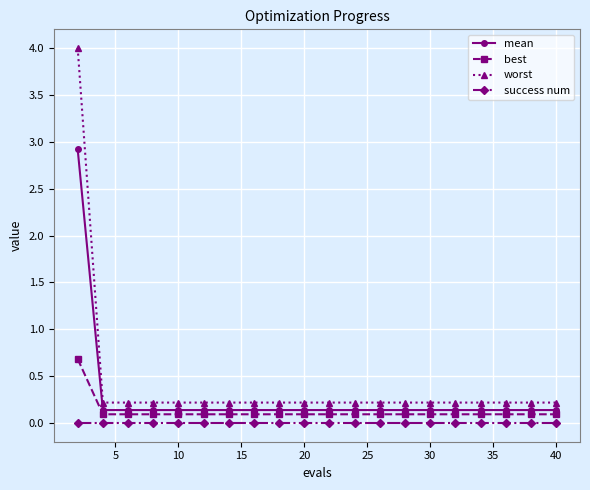

What is the sum of all mean values?

5.5